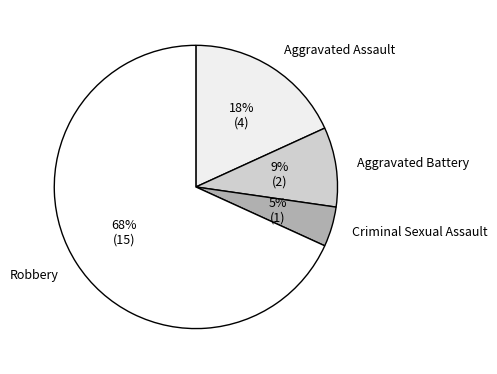

To the nearest percent, what is the combined percentage of Aggravated Battery and Criminal Sexual Assault?

14%